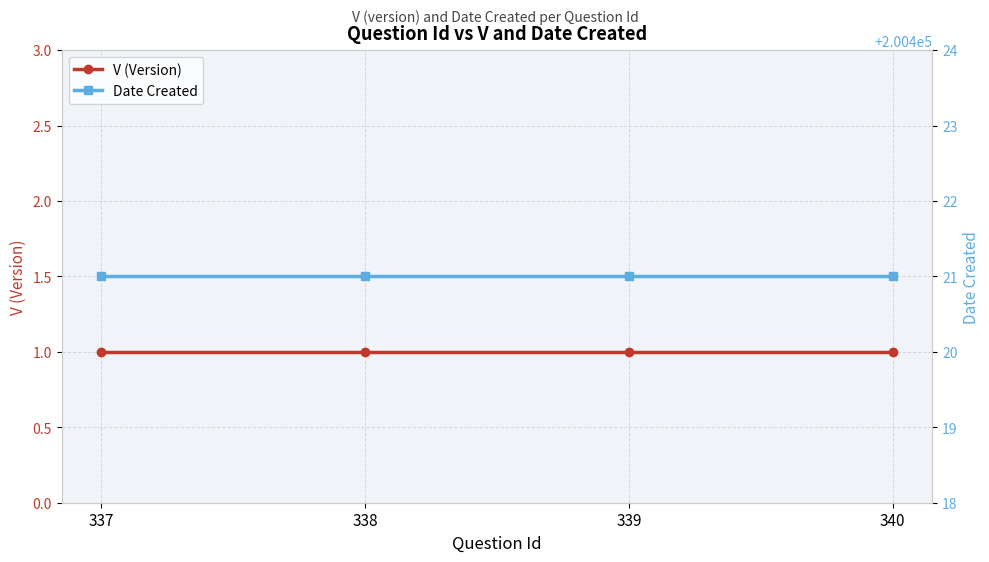

What is the lowest value of the V (Version) series?

1